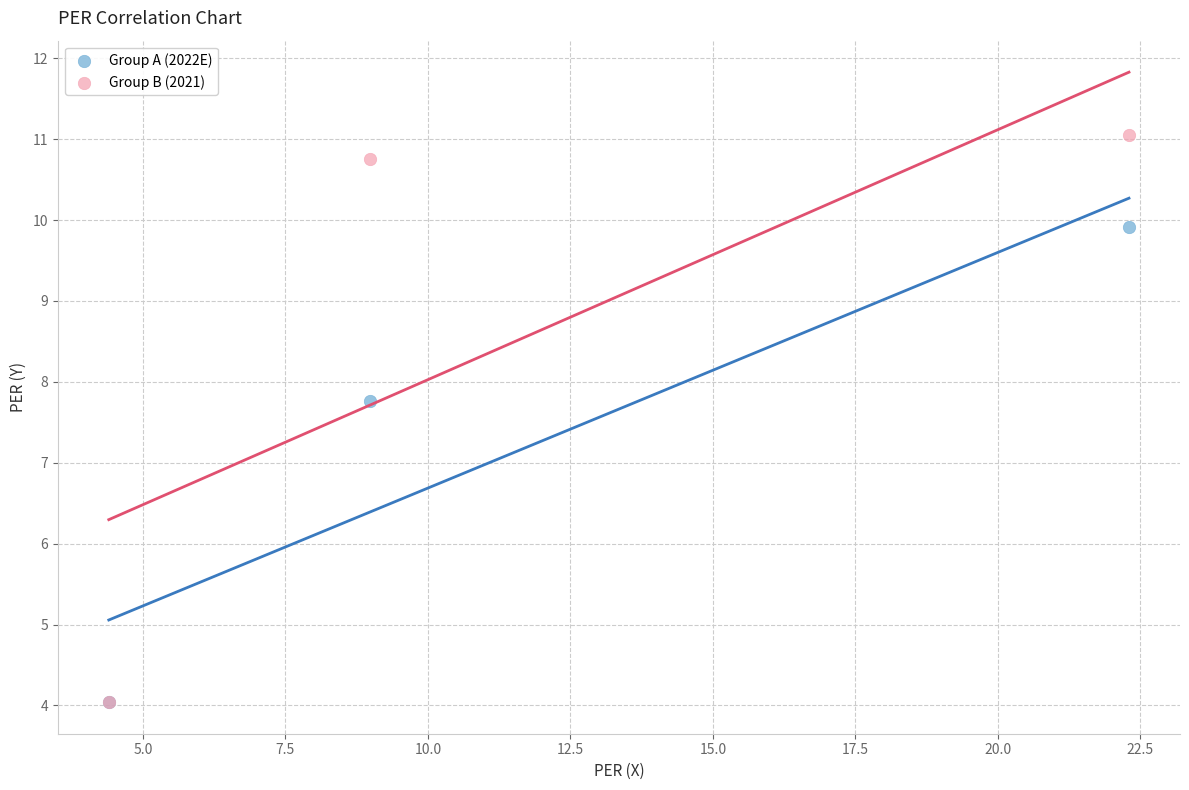

In the Group B (2021) series, what Y value is closest to 7?

4.0